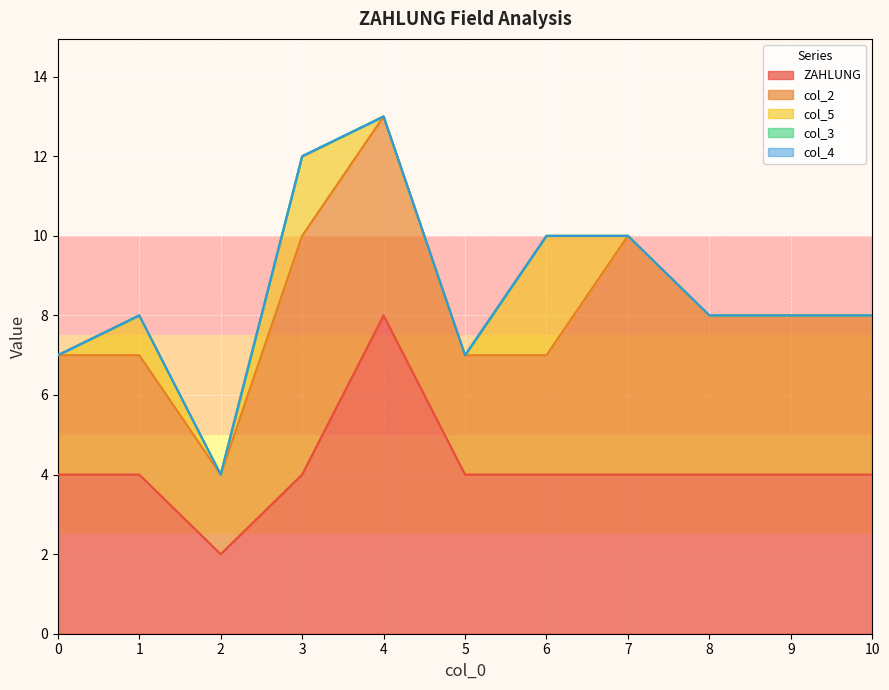

Which has a higher value, 6 or 3?

6